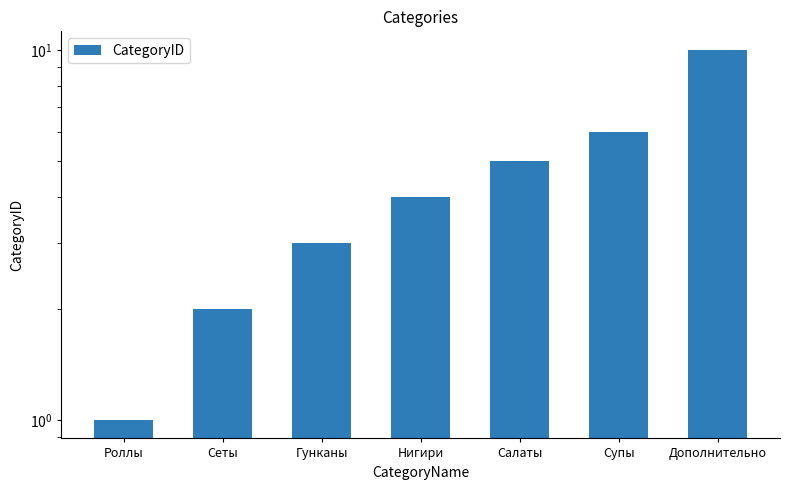

At which category does the chart reach its peak across all series?

Дополнительно